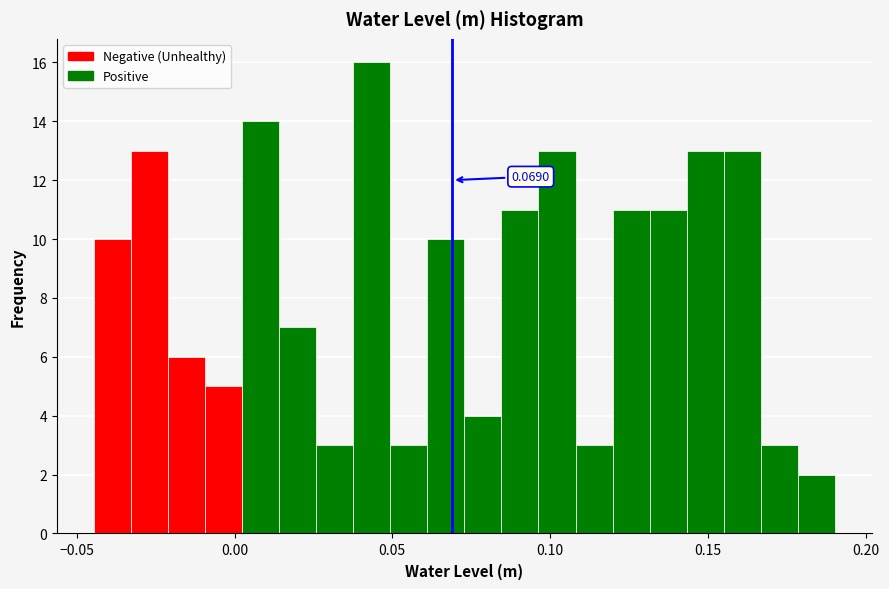

Read against the x-axis, roughly where is the centre of the tallest bar?

0.045